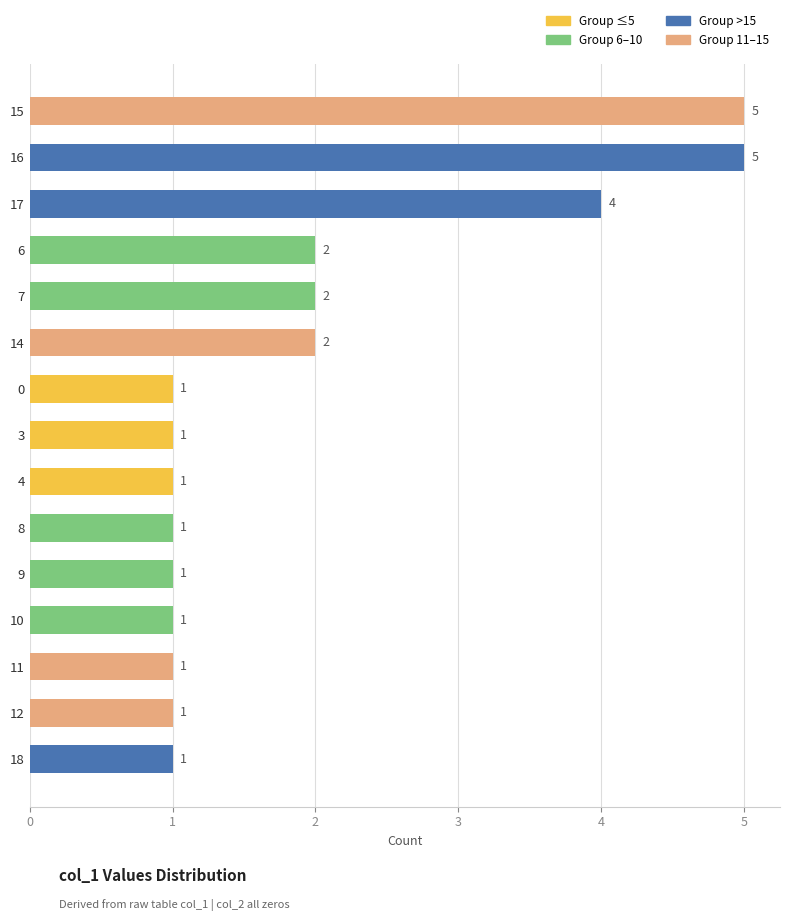

What is the label of the 12th bar from the bottom?

6